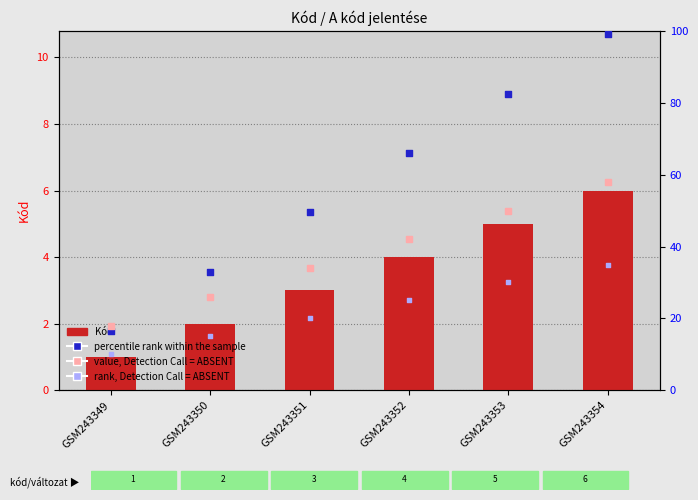

Which series reaches the maximum Y coordinate?

percentile rank within the sample